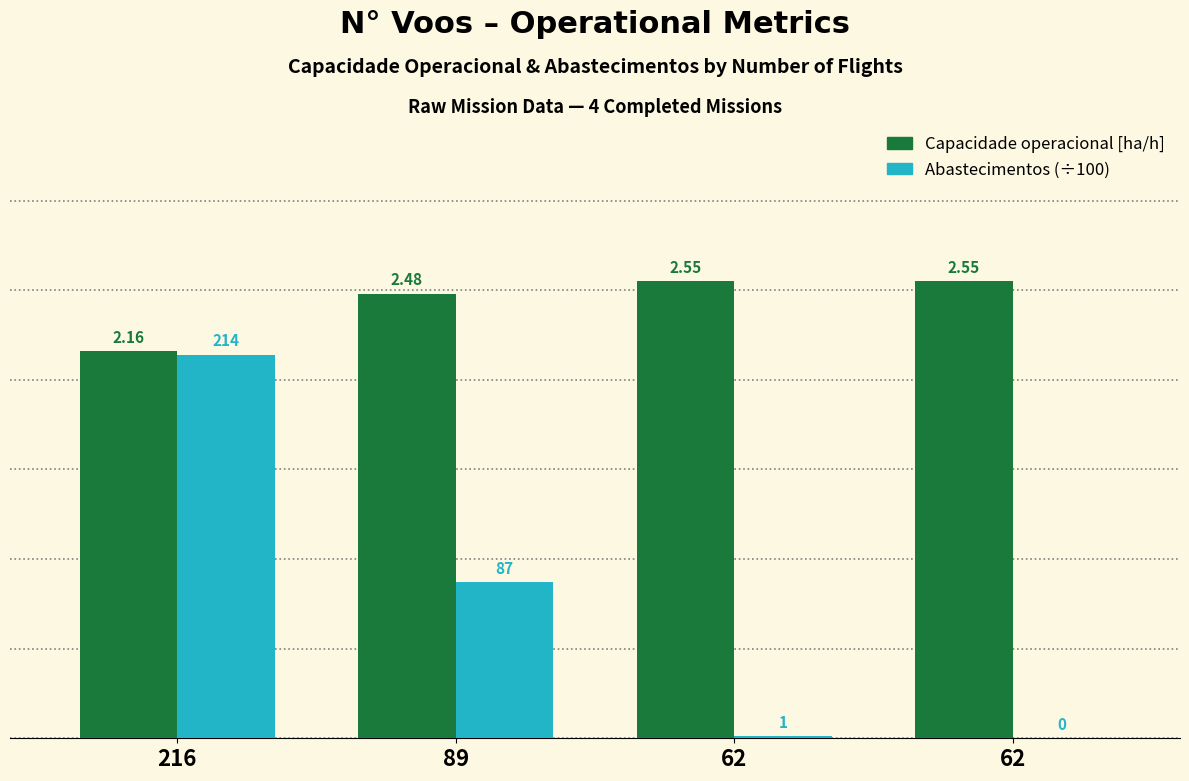

Which series has the widest spread of values?

Abastecimentos (÷100)